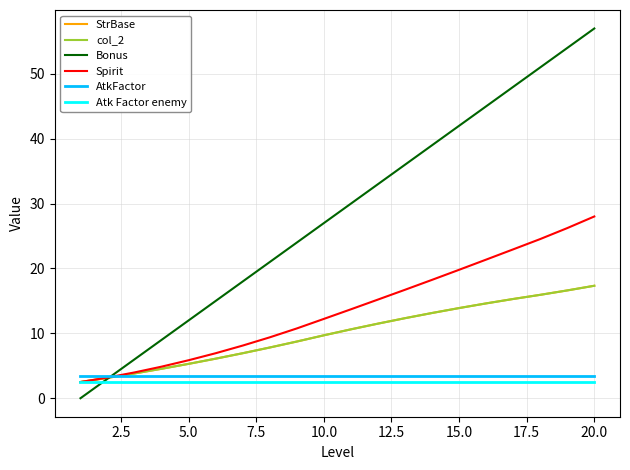

List the series in order of their peak value, lowest first.

Atk Factor enemy, AtkFactor, StrBase, col_2, Spirit, Bonus